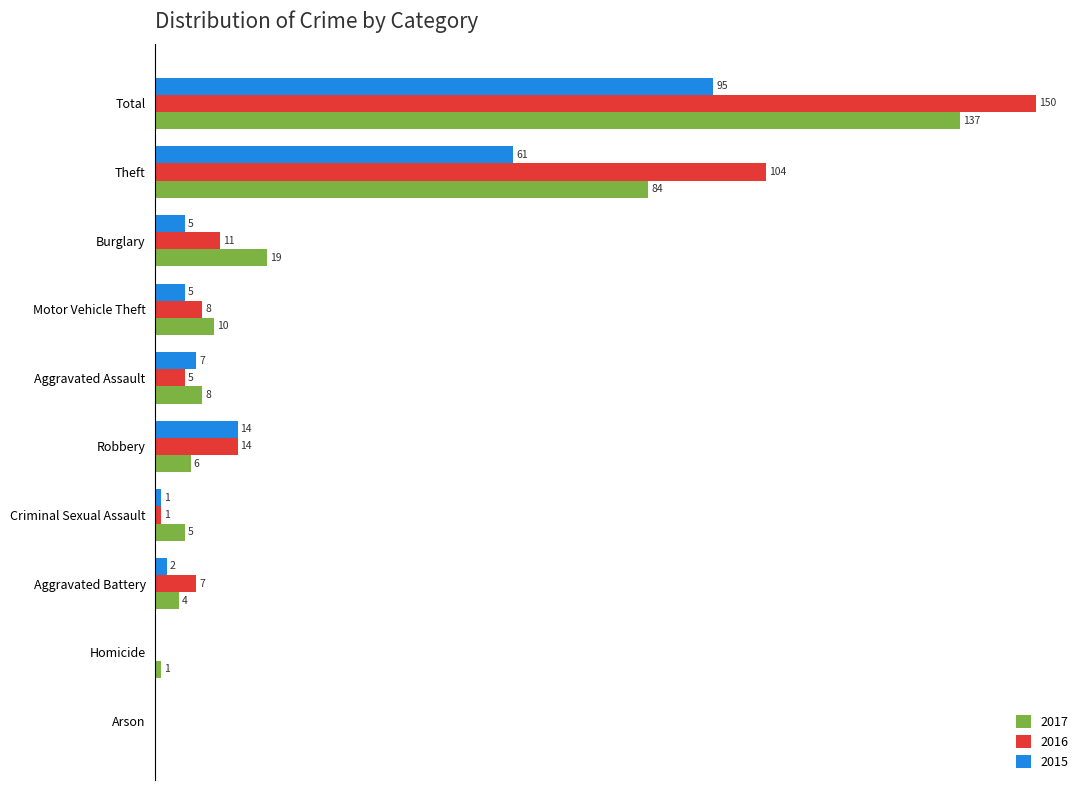

At which category is the sum across all series the highest?

Total